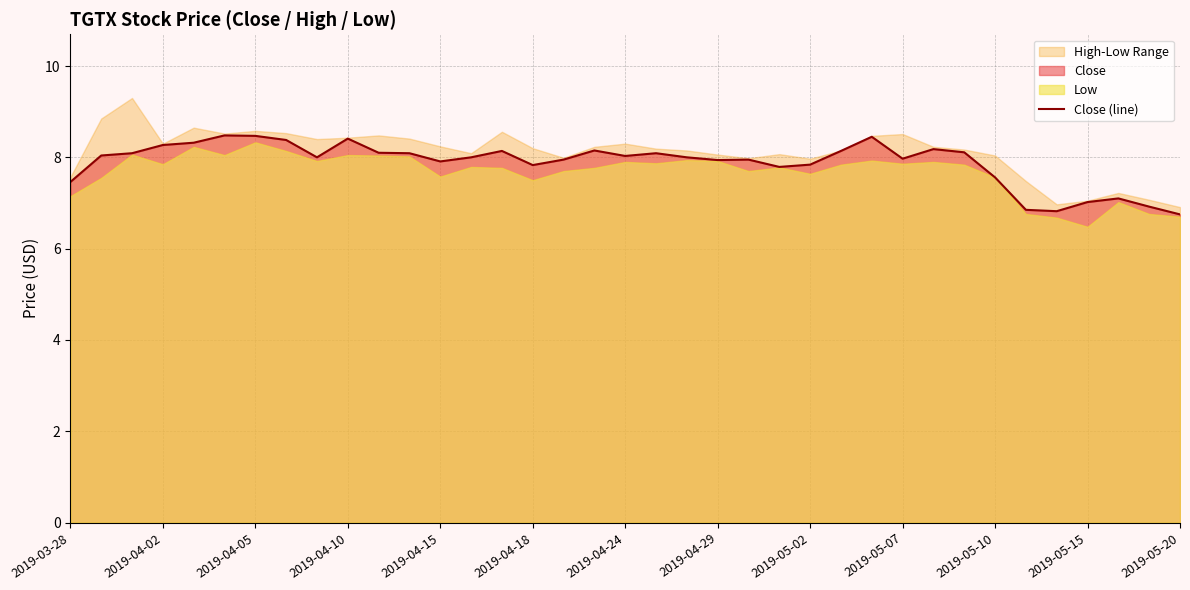

The Close (line) series shows 5.0 at 2019-04-05. True or false?

False